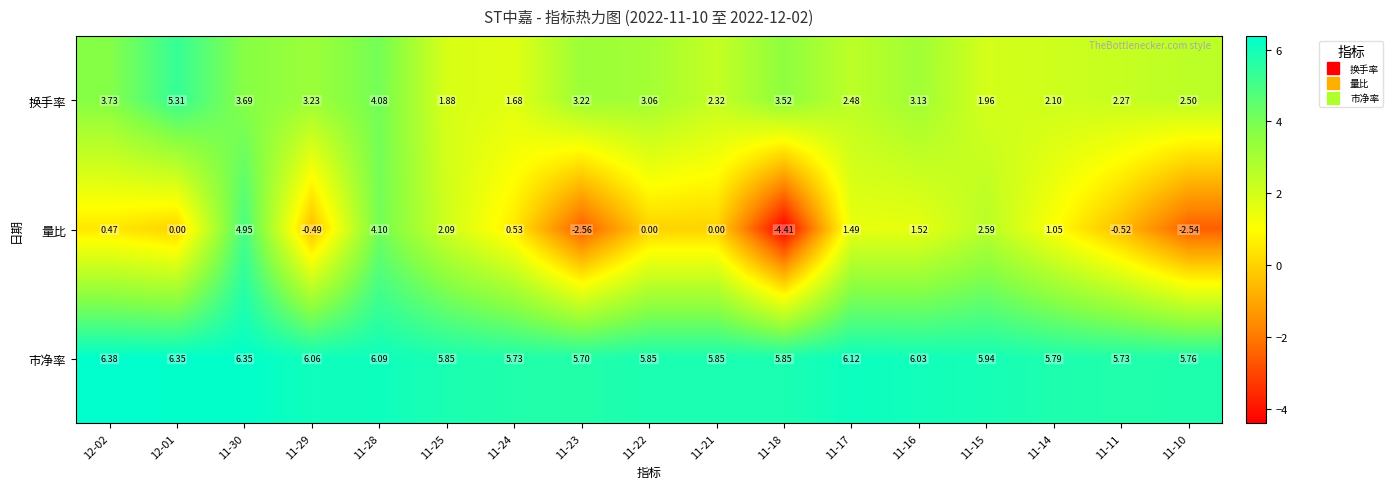

At which category is the sum across all series the highest?

11-30